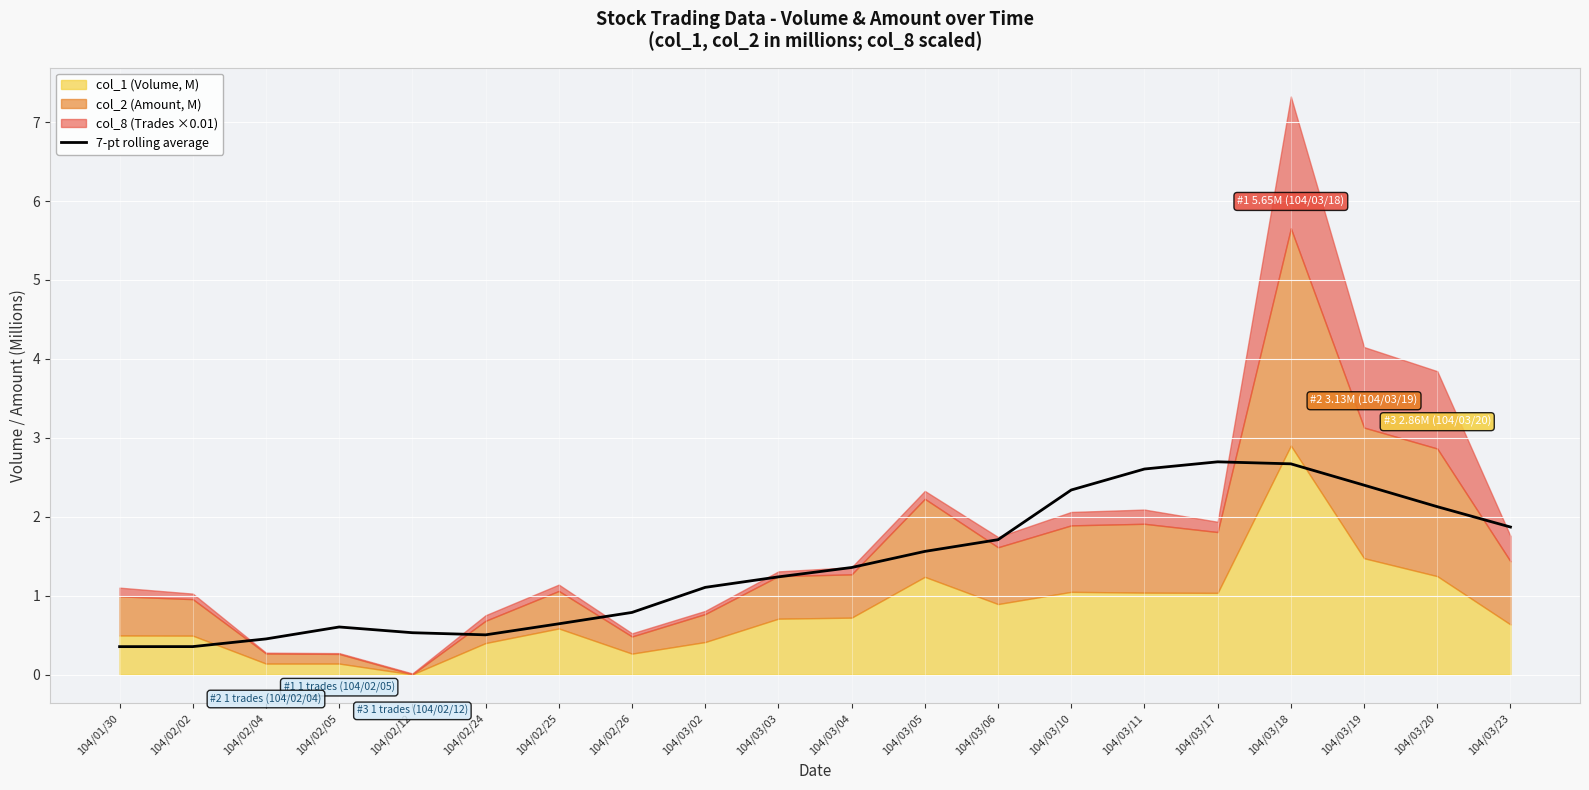

The 7-pt rolling average series shows 0.4 at 104/01/30. True or false?

True